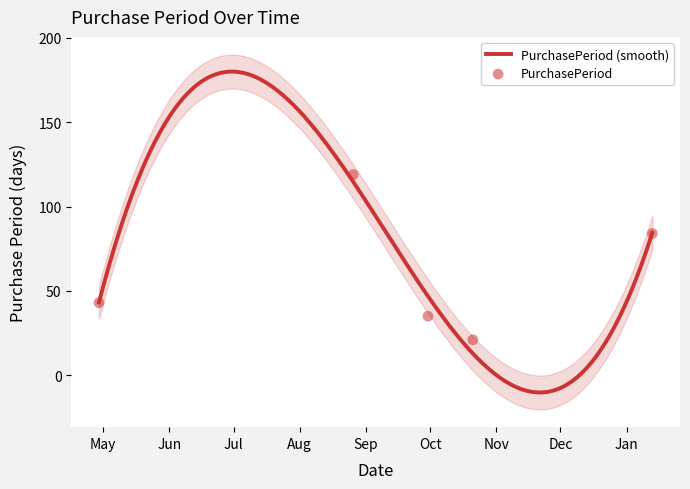

What is the change in value from 2016-10-21 to 2017-01-13?

+63